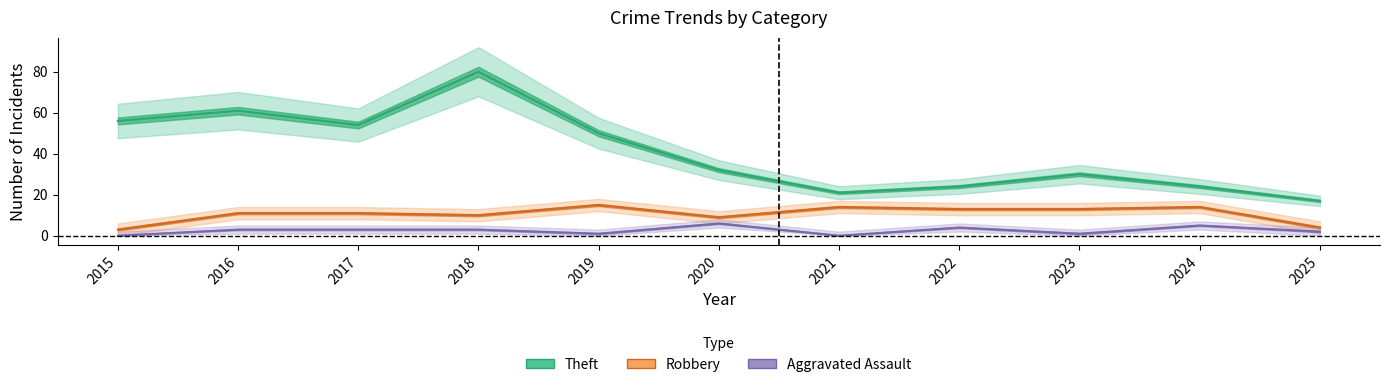

Which has a higher value, 2019 or 2018?

2018